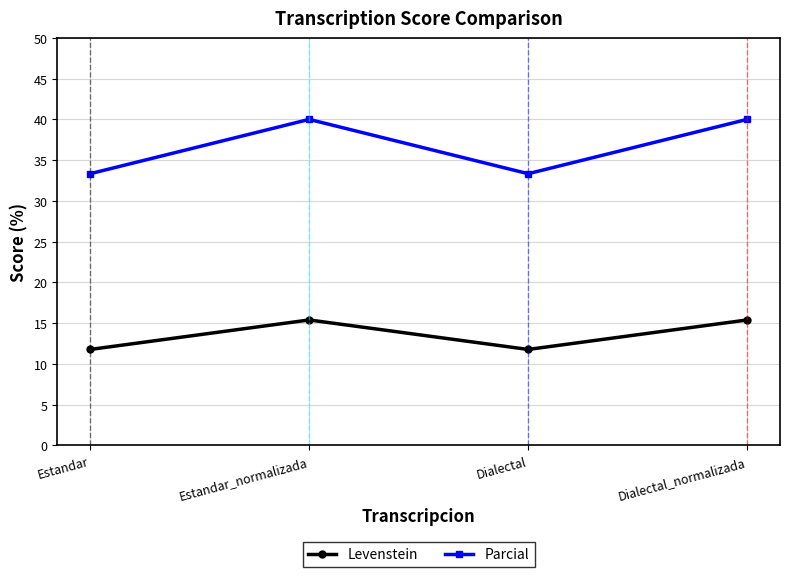

What is the label of the 2nd point from the right?

Dialectal